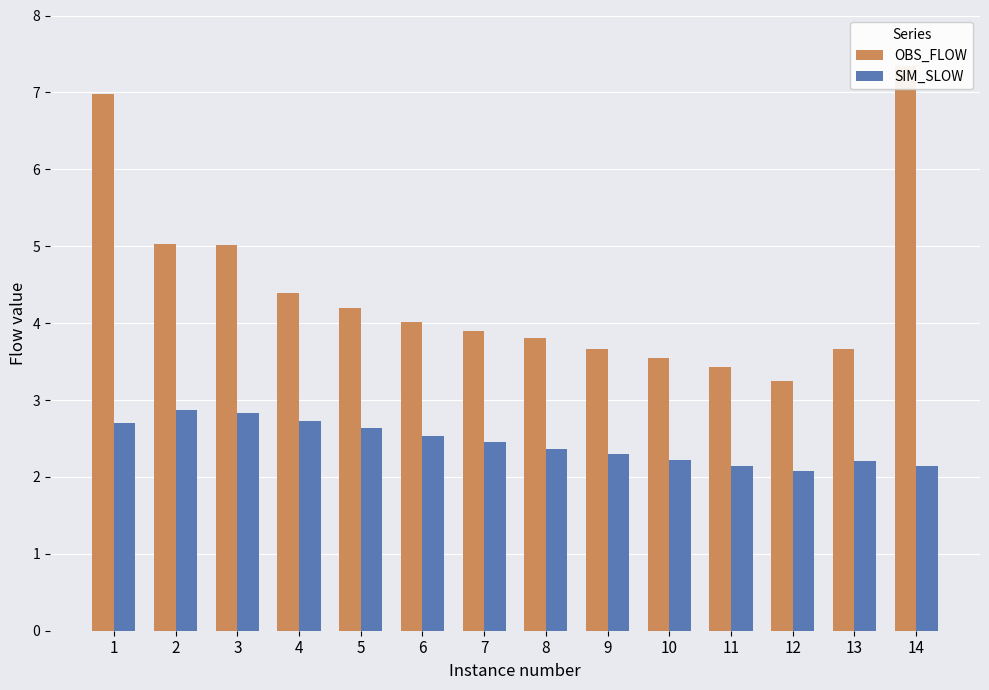

Rank the categories by SIM_SLOW value from lowest to highest.

12, 14, 11, 13, 10, 9, 8, 7, 6, 5, 1, 4, 3, 2